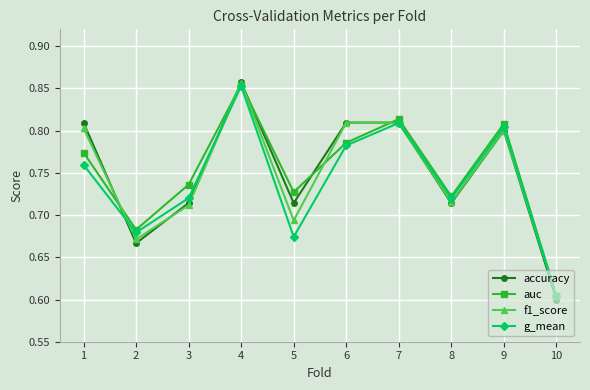

True or false: f1_score has a value of 1.1 at 3.

False